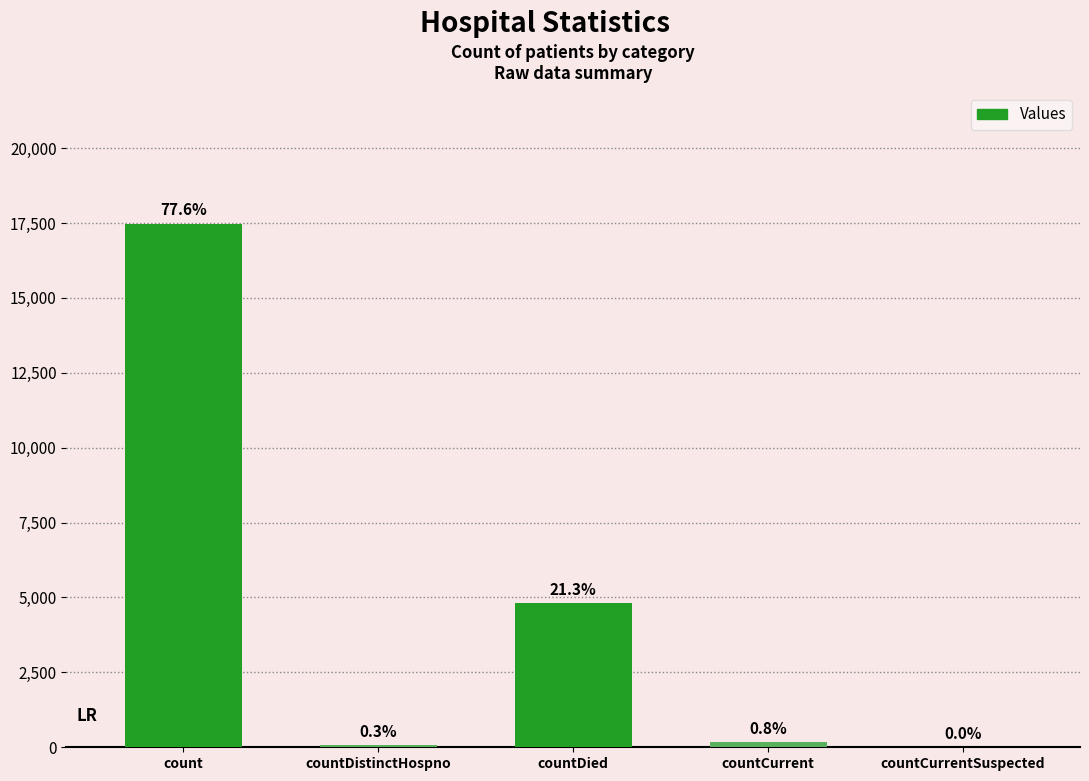

What is the label of the 2nd bar from the right?

countCurrent